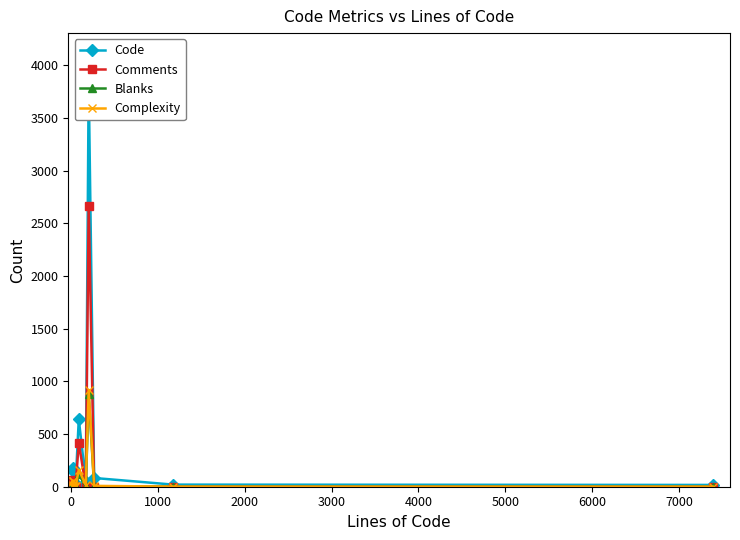

Reading right to left, transcribe all the data shown in this chart.

Code: 17	20	83	3846	48	641	21	36	11	151	176	23	159
Comments: 0	0	1	2665	0	417	0	2	4	7	66	0	20
Blanks: 0	0	4	877	3	118	2	5	5	11	23	3	23
Complexity: 1	1	8	920	16	161	4	10	0	13	54	4	57